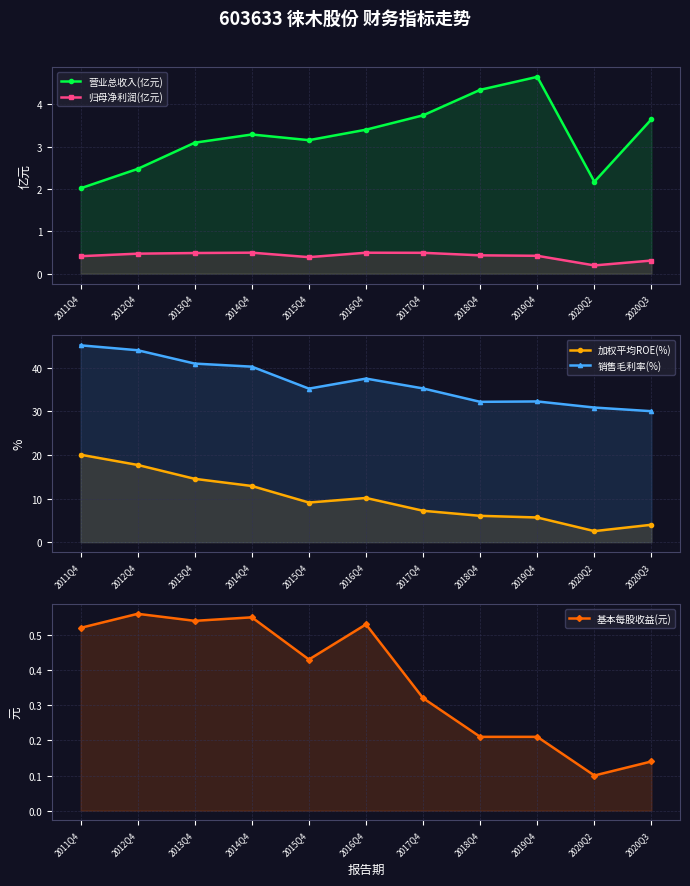

Reading left to right, transcribe all the data shown in this chart.

营业总收入(亿元): 2.0	2.5	3.1	3.3	3.2	3.4	3.7	4.3	4.7	2.2	3.6
归母净利润(亿元): 0.4	0.5	0.5	0.5	0.4	0.5	0.5	0.4	0.4	0.2	0.3
加权平均ROE(%): 20.1	17.7	14.5	12.9	9.1	10.2	7.2	6.0	5.7	2.5	4.0
销售毛利率(%): 45.2	44.1	41.0	40.3	35.2	37.6	35.3	32.2	32.3	30.9	30.1
基本每股收益(元): 0.5	0.6	0.5	0.6	0.4	0.5	0.3	0.2	0.2	0.1	0.1